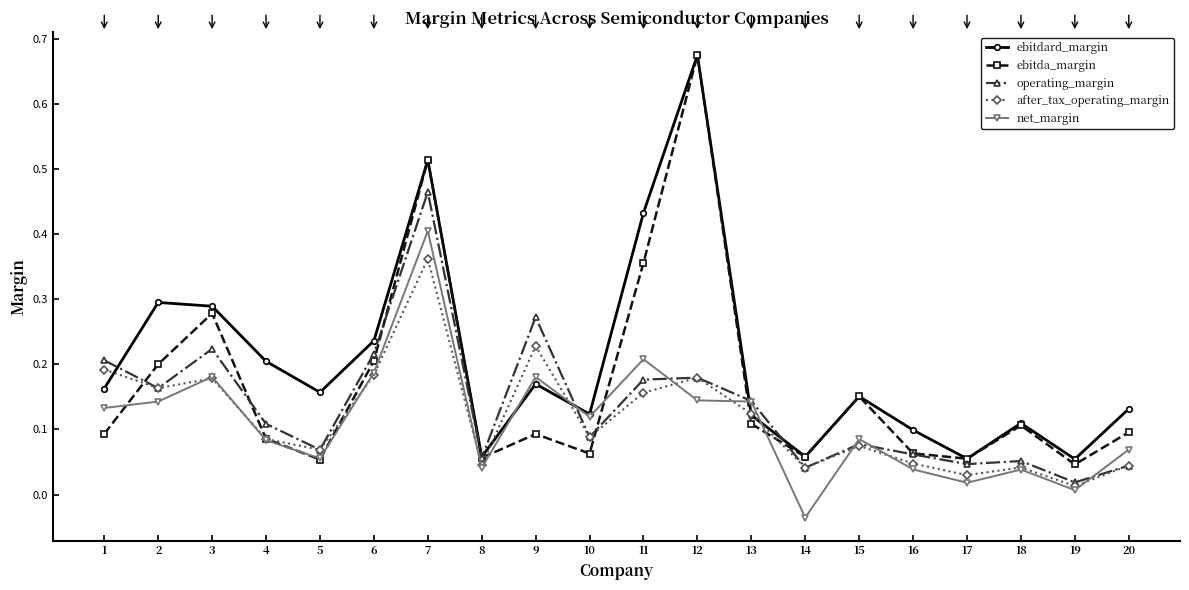

Which series has the widest spread of values?

ebitda_margin